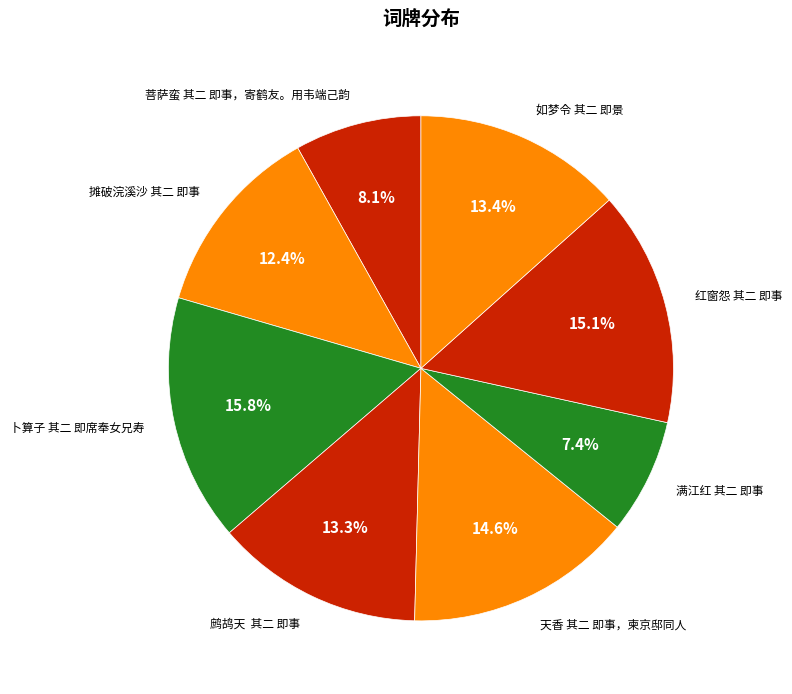

What is the smallest slice in the pie chart?

满江红 其二 即事